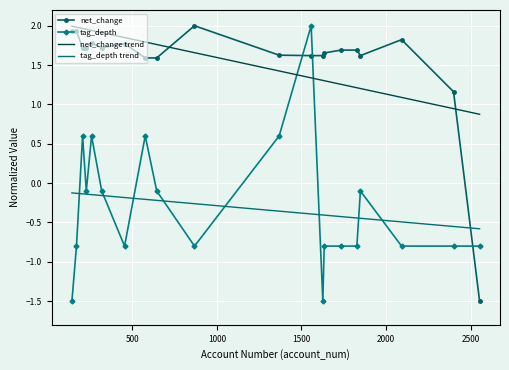

What are all the series names shown in the legend?

net_change, tag_depth, net_change trend, tag_depth trend